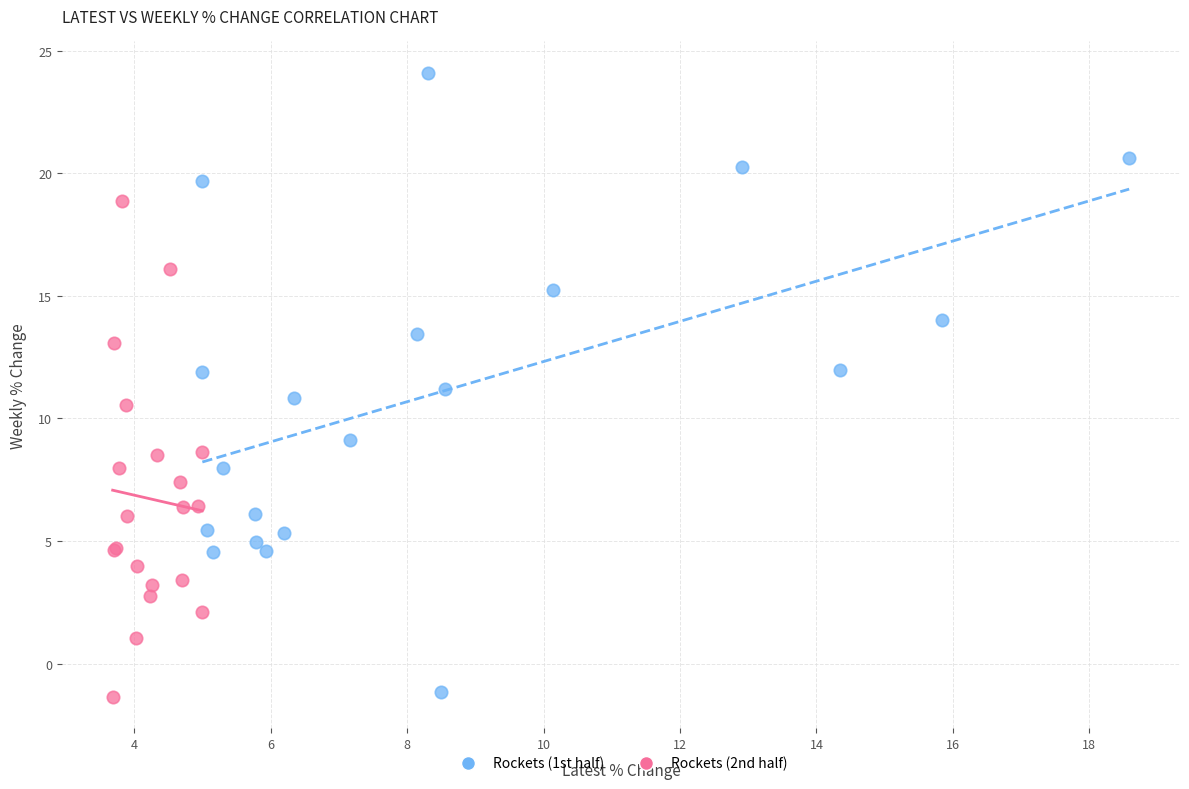

Which series has the widest spread of Y values?

Rockets (1st half)